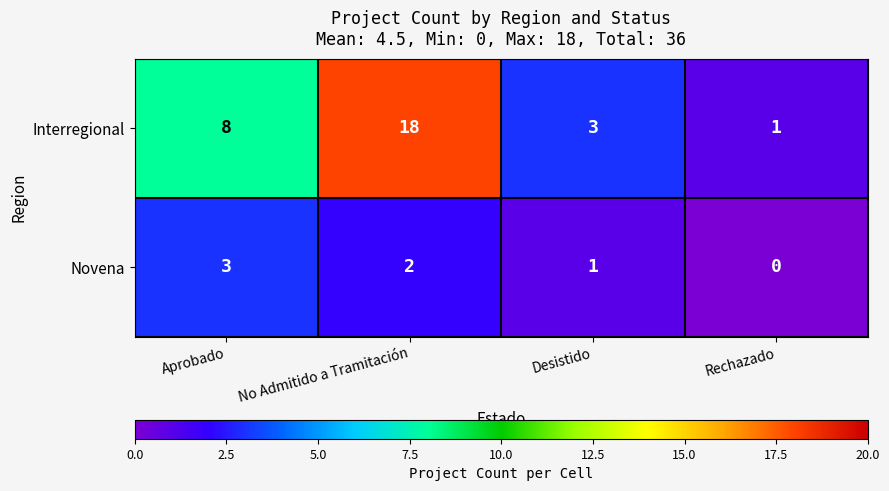

What is the spread (max minus min) of values at No Admitido a Tramitación?

16